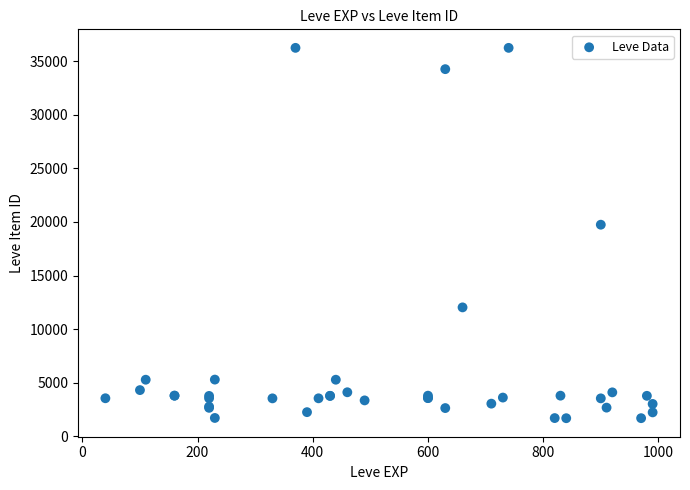

What Y value in the scatter plot is closest to 18967?

19744